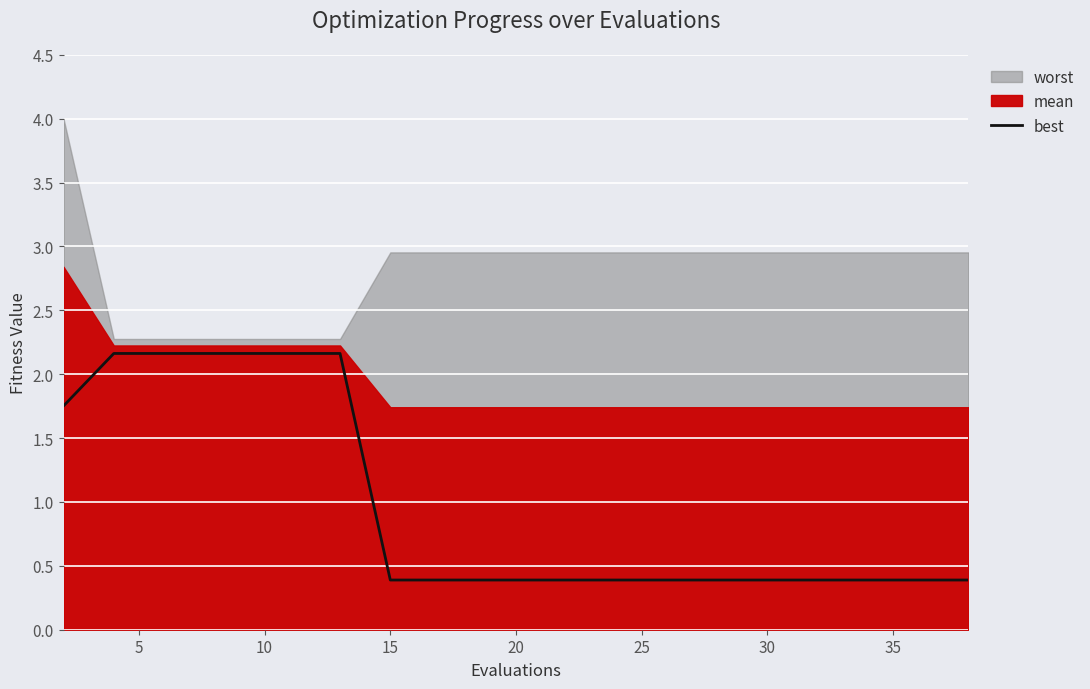

What is the minimum value for best?

0.4